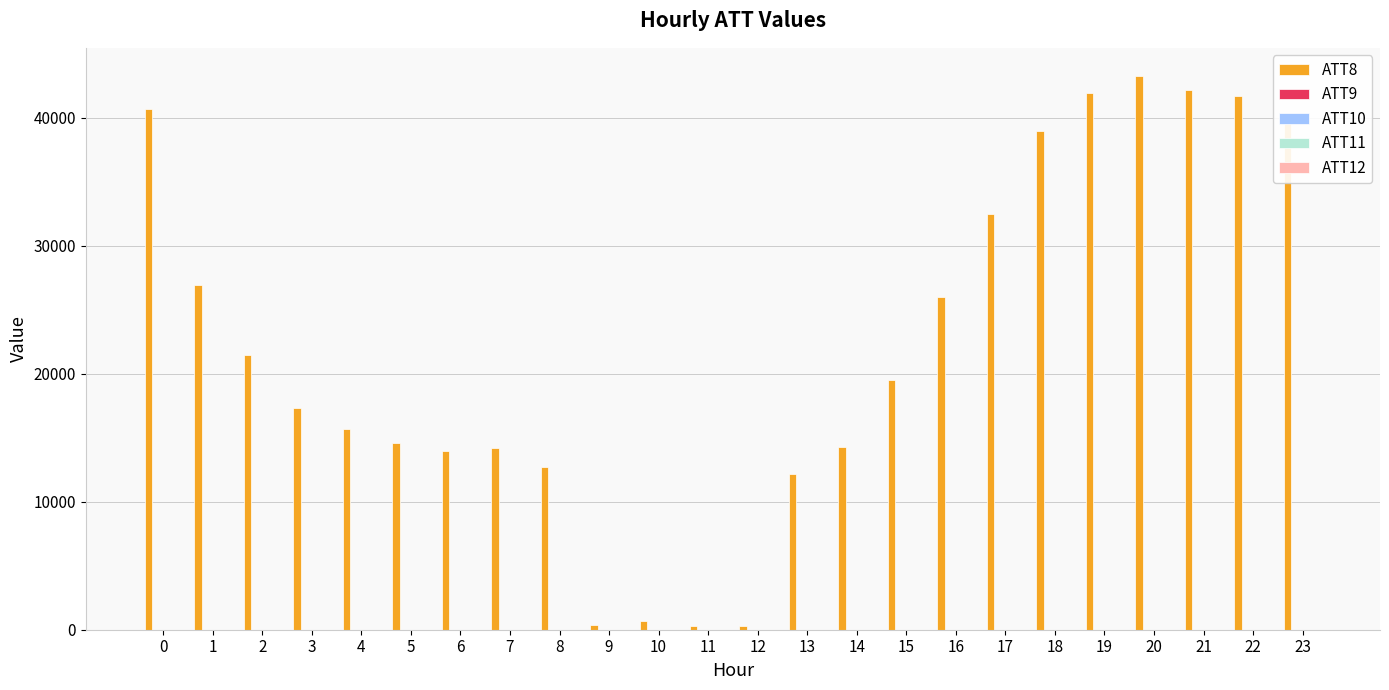

What is the maximum value shown in the chart?

43300.0